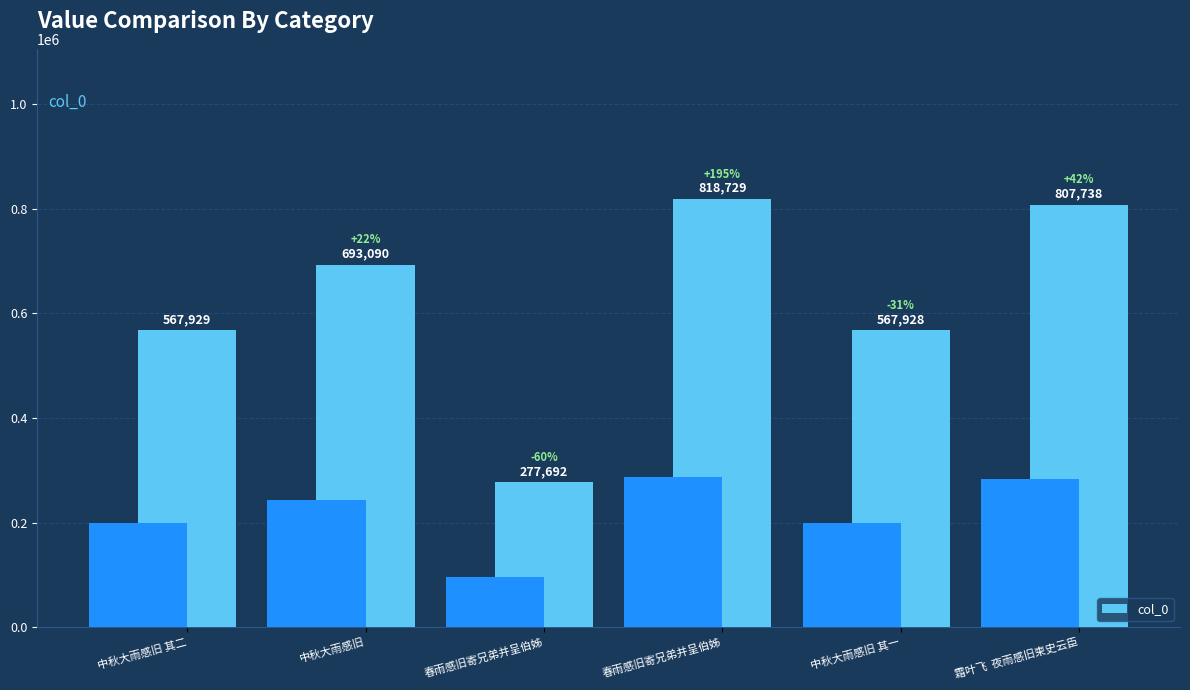

What is the difference between the second highest and minimum values?

530046